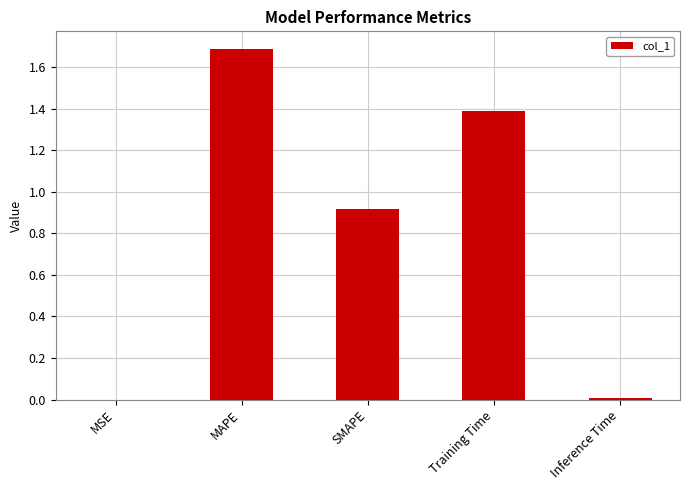

Count the number of data series in this chart.

1